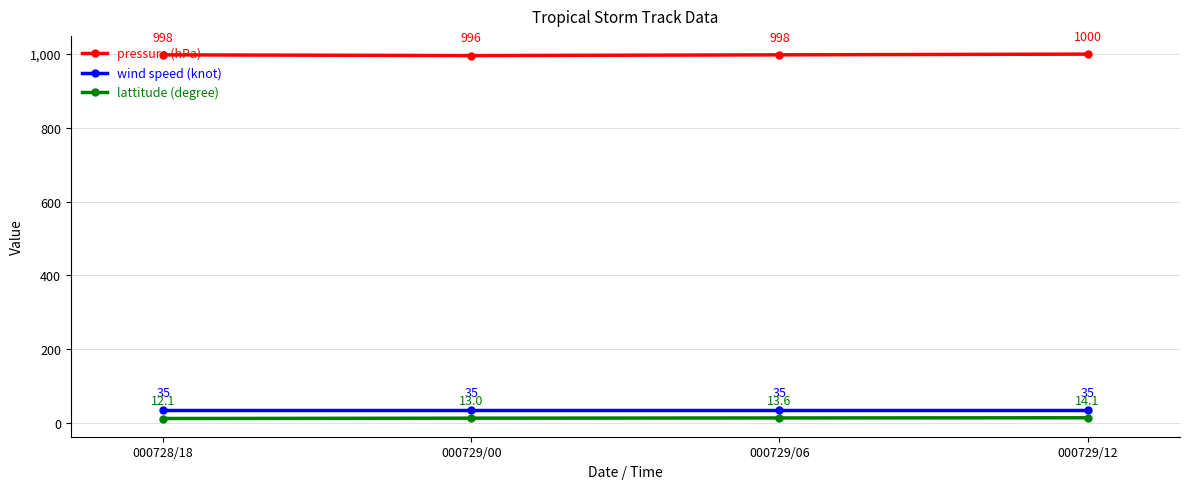

True or false: lattitude (degree) and pressure (hPa) cross at least once.

False